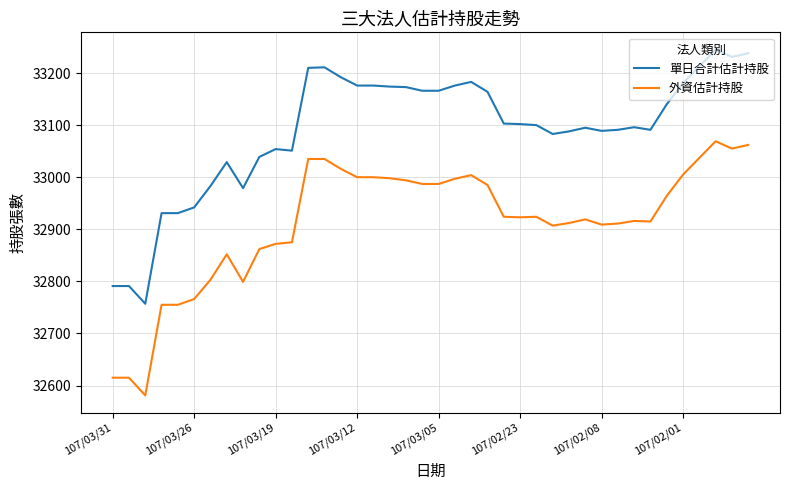

What is the lowest value of the 外資估計持股 series?

32581